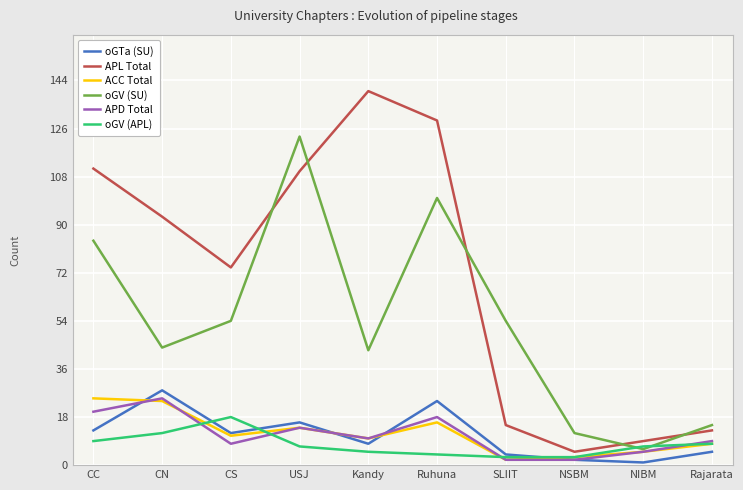

What is the label of the 1st point from the left?

CC